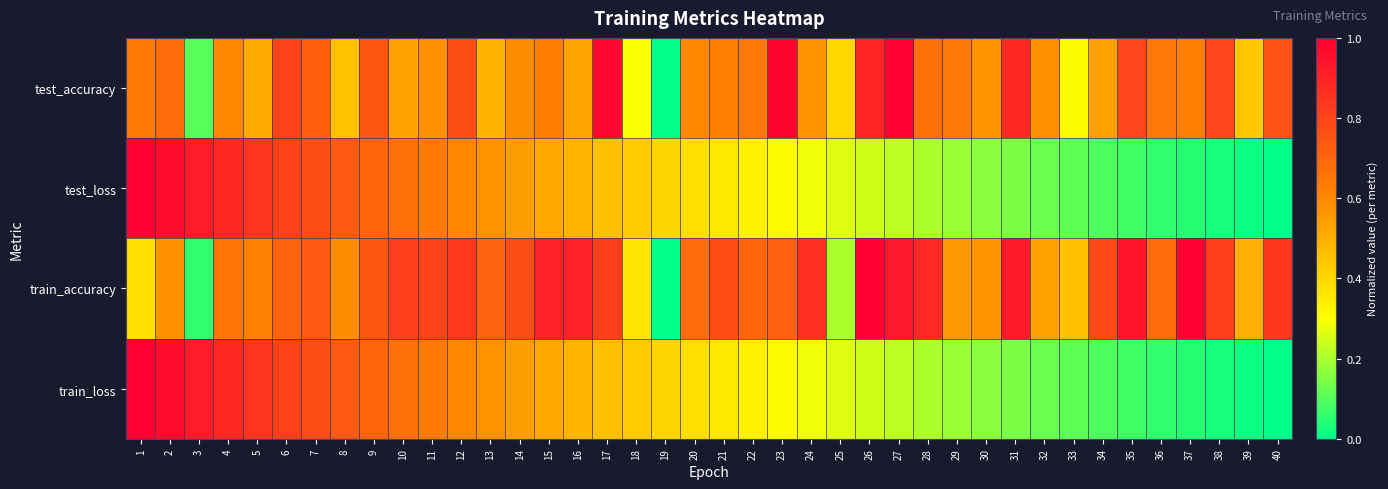

At how many categories does at least one series exceed 0?

40